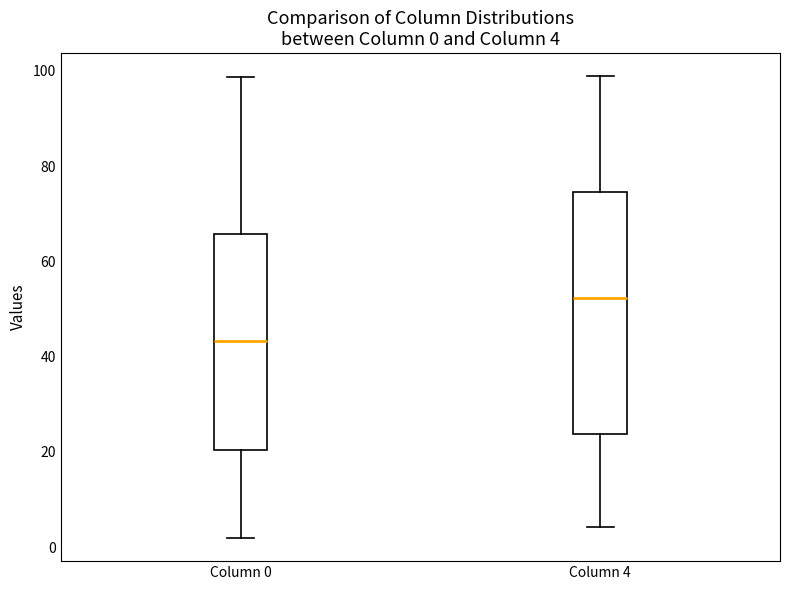

Which box's median line is the highest?

Column 4